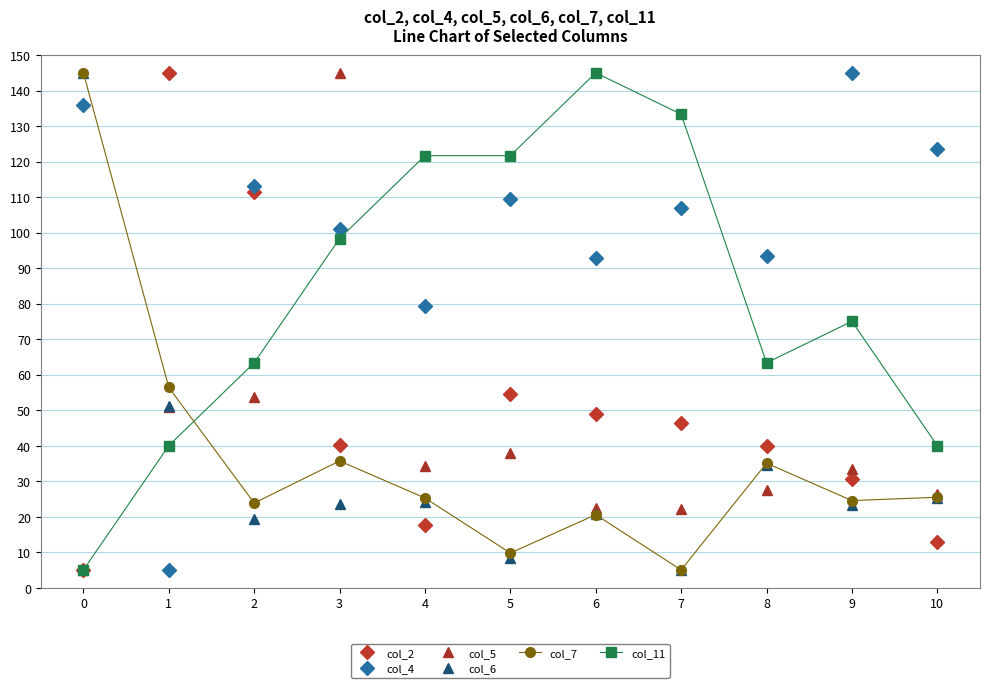

Which series has the largest total across all categories?

col_4